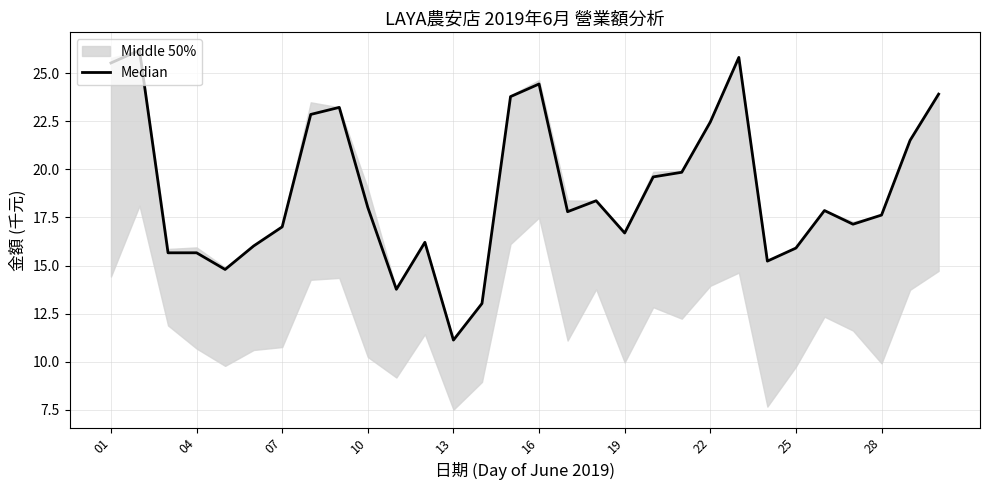

How many values exceed 17?

19